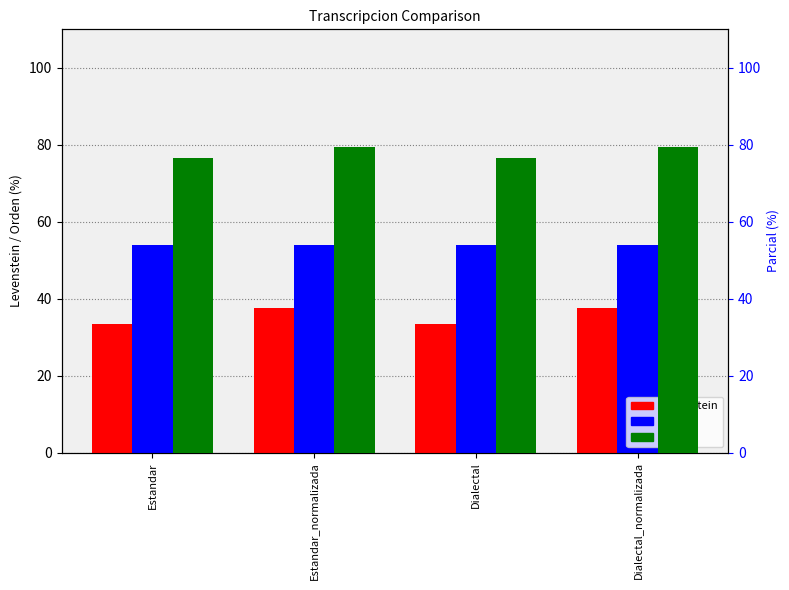

Reading left to right, list all the values displayed in this chart.

Levenstein: 33.3	37.5	33.3	37.5
Orden: 53.9	53.9	53.9	53.9
Parcial: 76.7	79.3	76.7	79.3